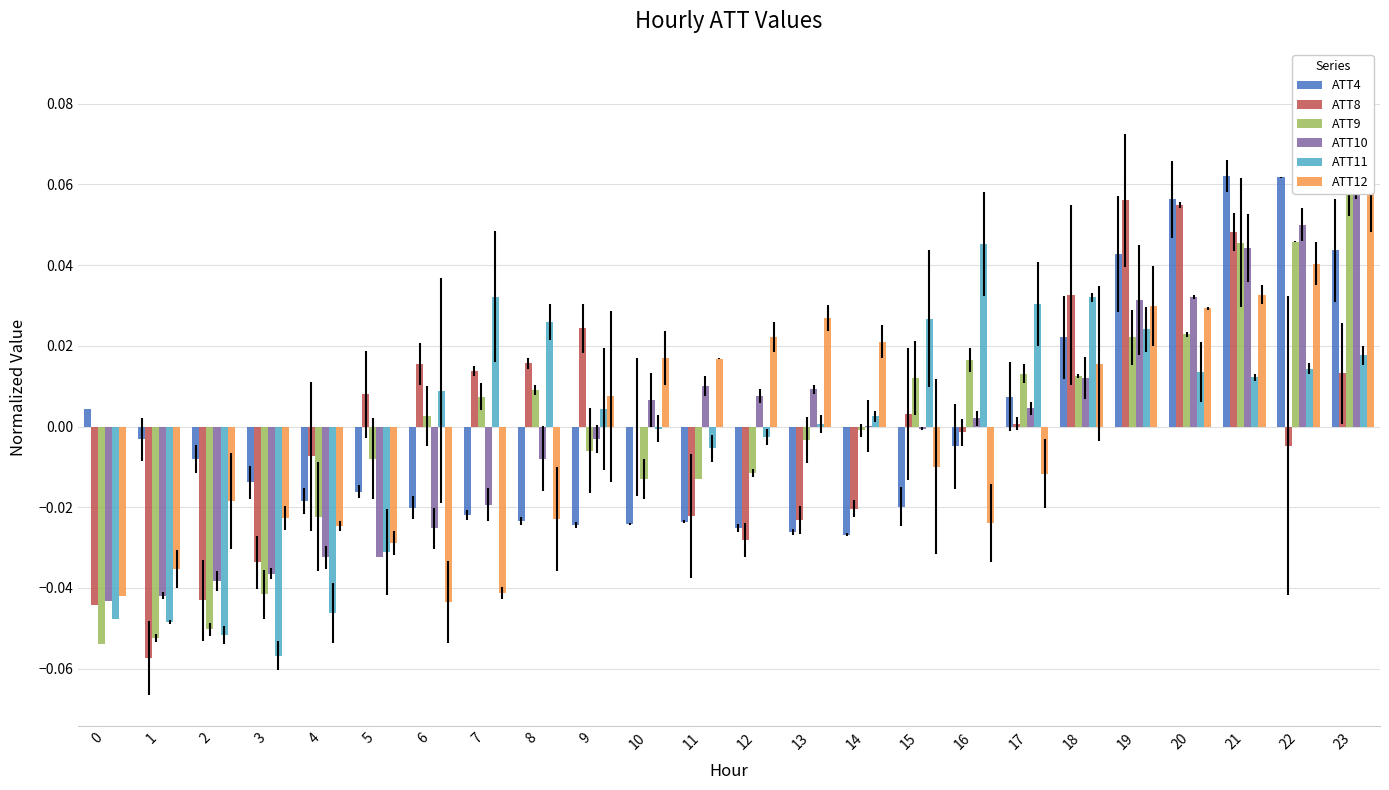

How many positive values does the ATT9 series have?

12